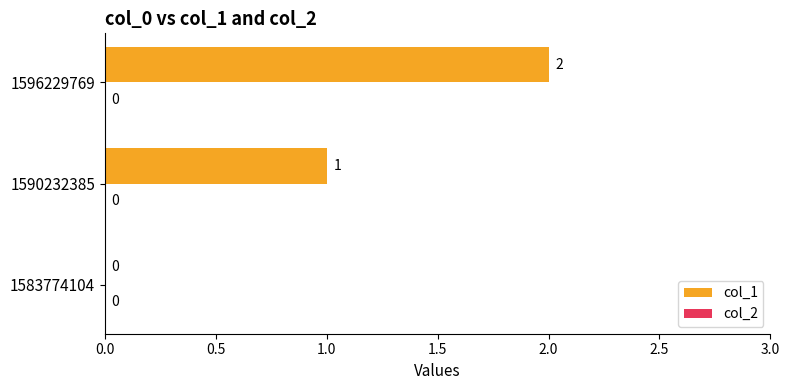

How many values are between 0 and 2?

3